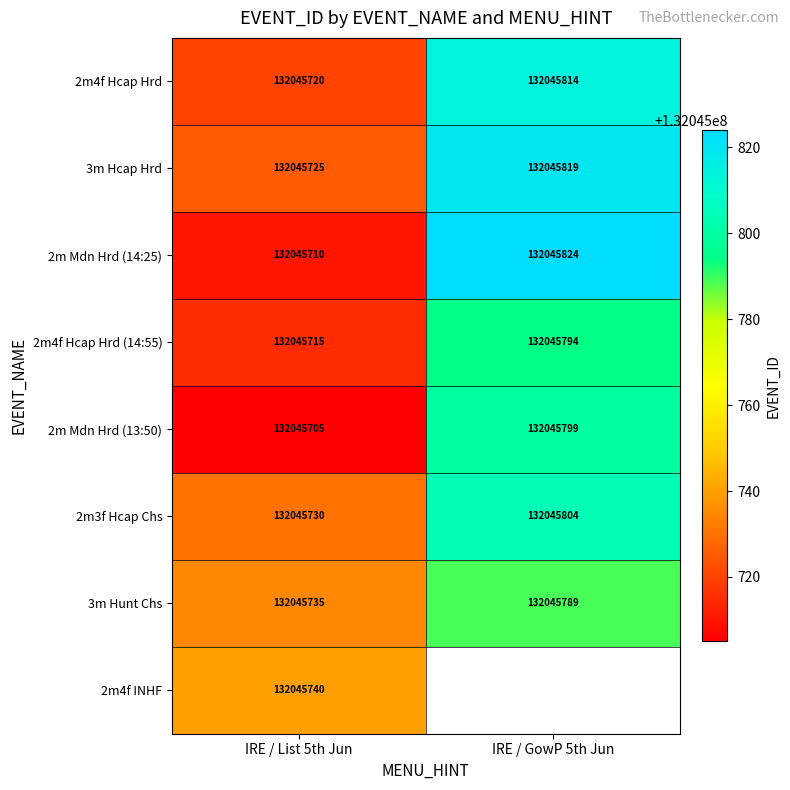

What is the difference between the highest and lowest values at 2m Mdn Hrd?

114